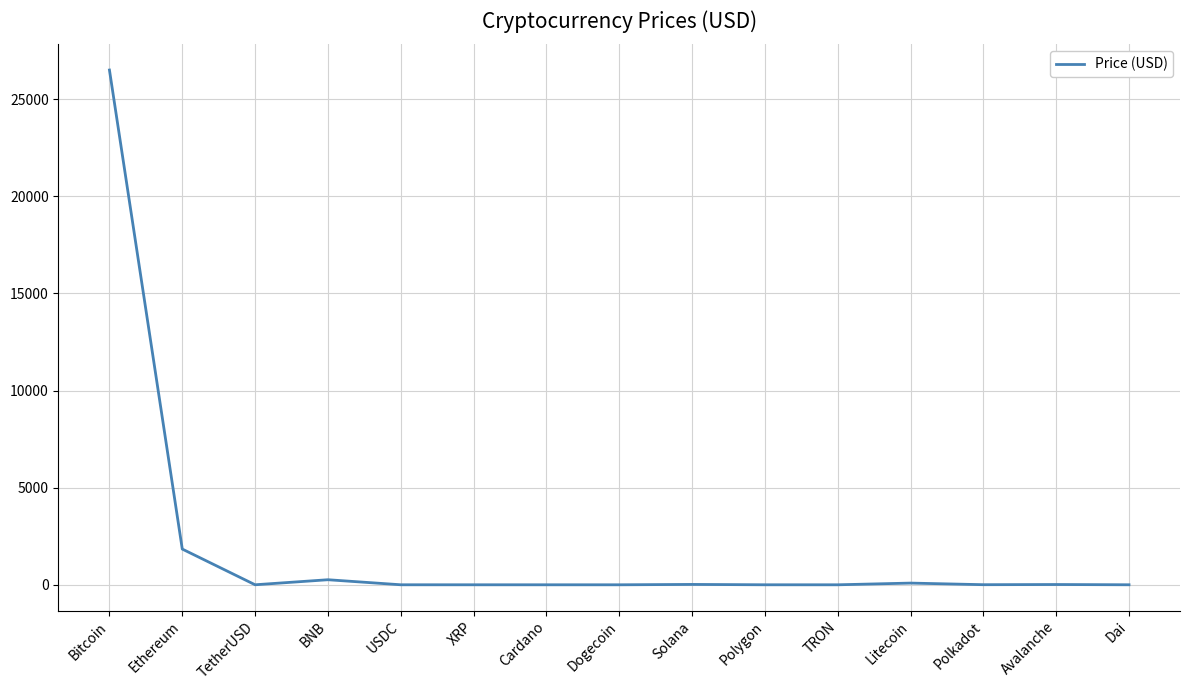

The value at Ethereum is 2912.2. True or false?

False